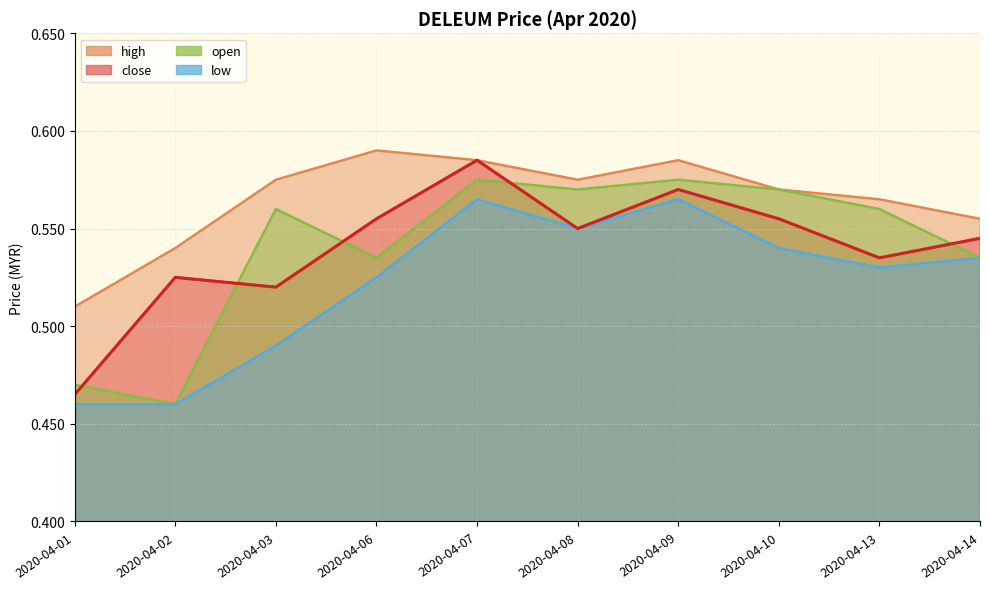

Where is close nearest to the value 0?

2020-04-01